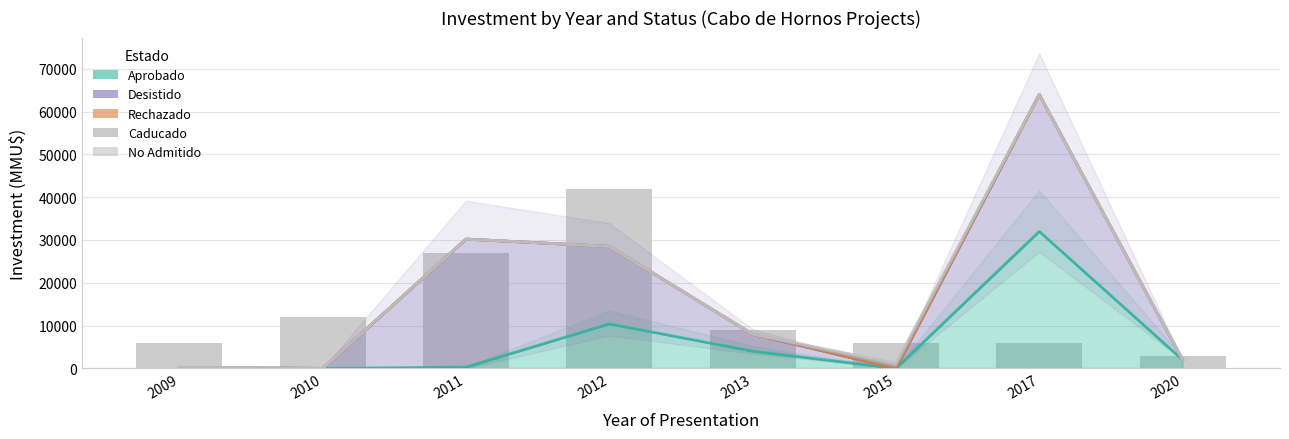

Count the number of categories in the chart.

8